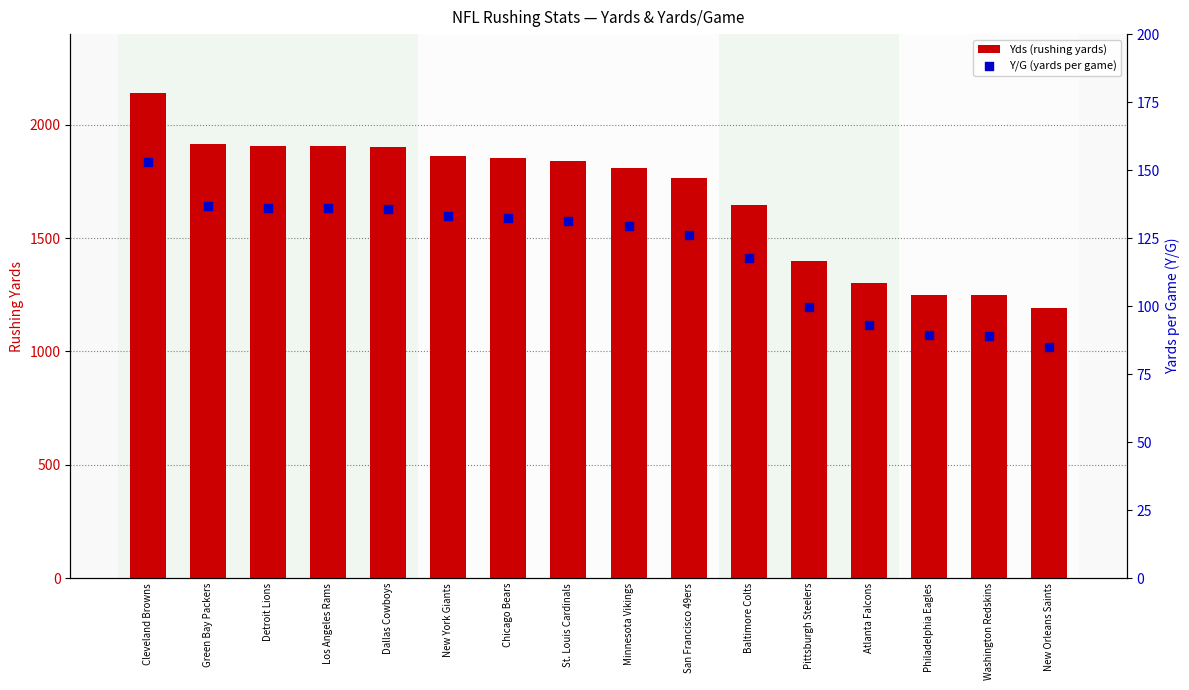

At which category is the sum across all series the highest?

Cleveland Browns